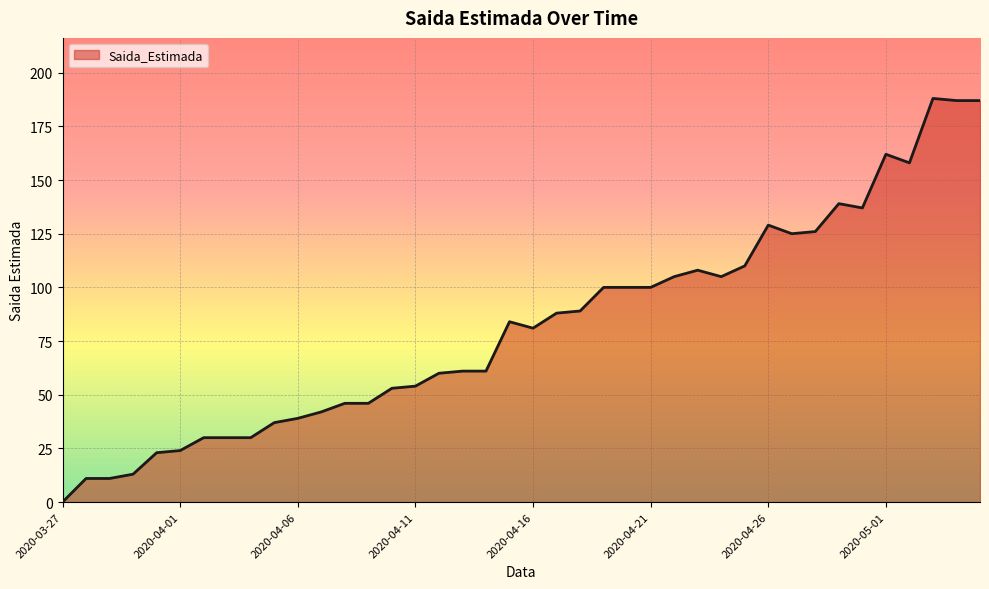

What is the difference between the maximum and minimum values?

188